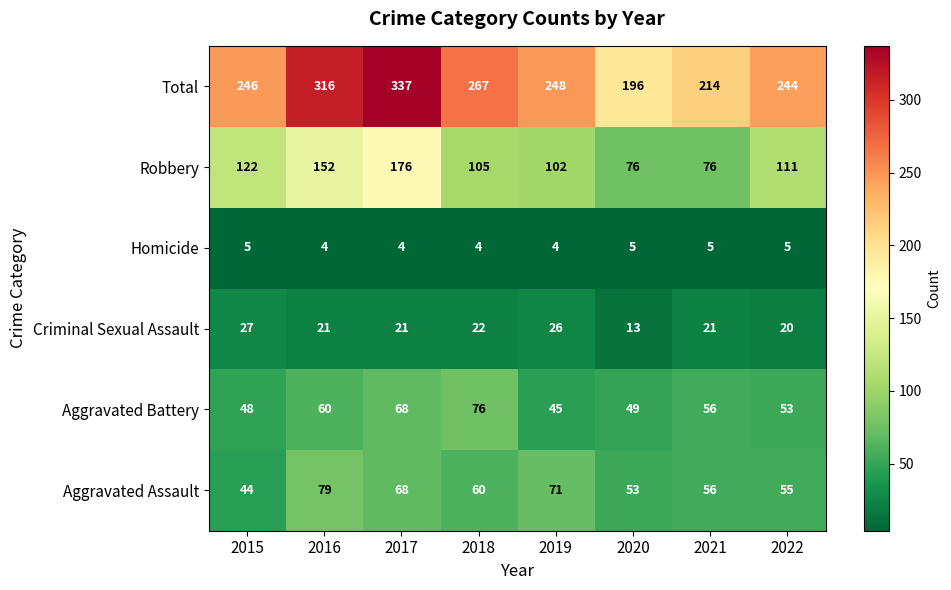

What is the highest value of the Aggravated Assault series?

79